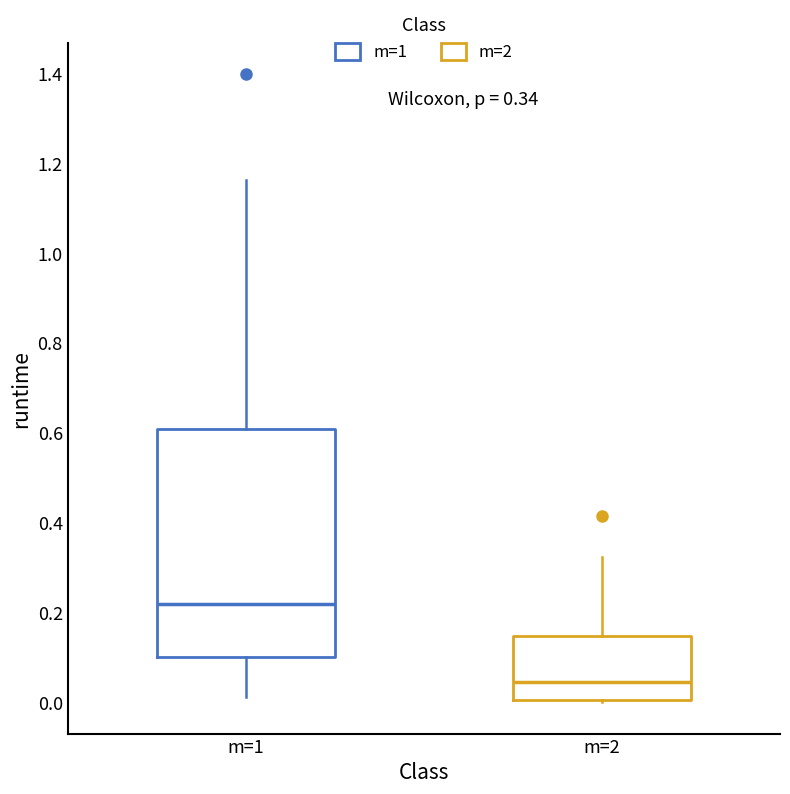

Which box has the highest median line?

m=1